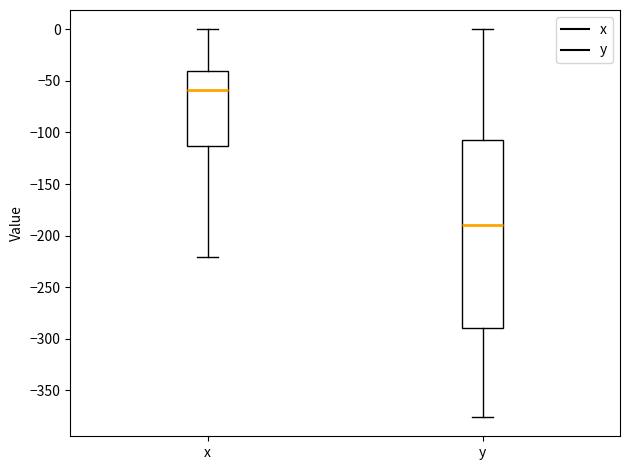

Reading left to right, read every box against the y-axis: the position of its median line, the range the box covers, and the ends of its whiskers. The values are not printed on the chart, so give them approximately, as read against the axis.

x: median -60, box -115 to -40, whiskers -220 to 0
y: median -190, box -290 to -110, whiskers -375 to 0